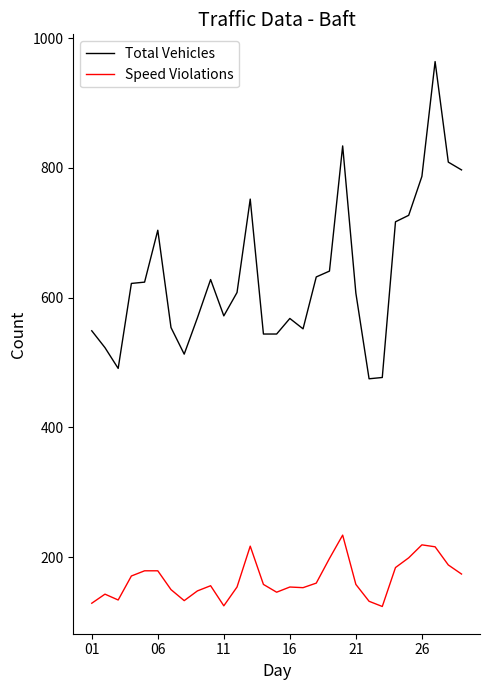

Is this an area chart (filled region under the line)?

No